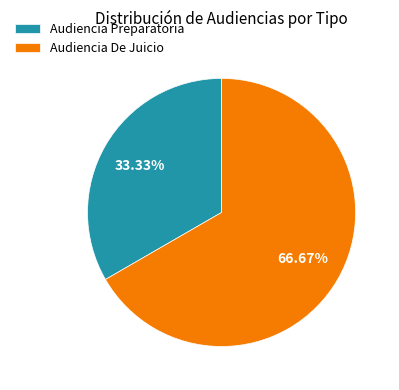

Combined, what portion of the pie is Audiencia De Juicio and Audiencia Preparatoria?

100.0%